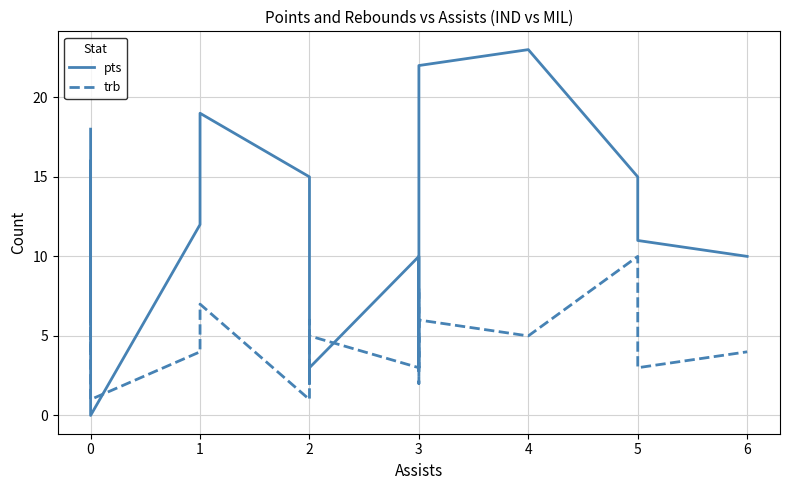

Between 1 and 0, which is larger?

1